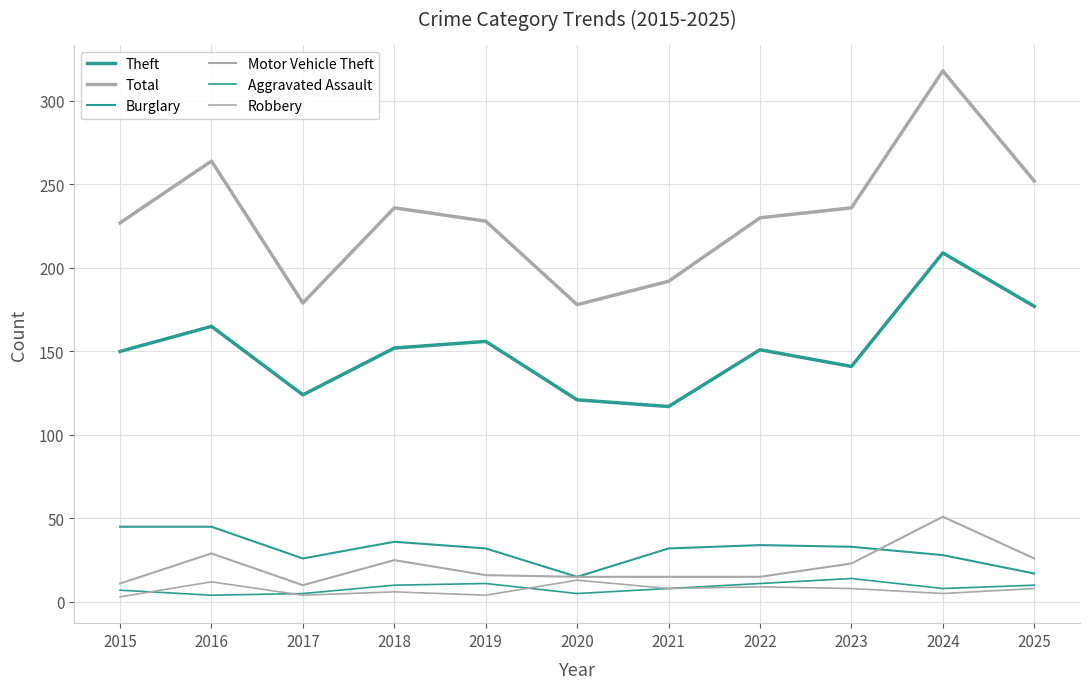

At which category does Total reach its first local peak?

2016